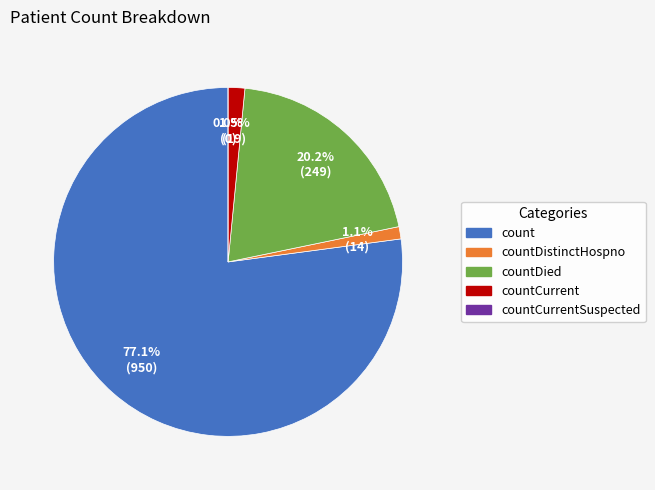

What is the smallest slice in the pie chart?

countCurrentSuspected